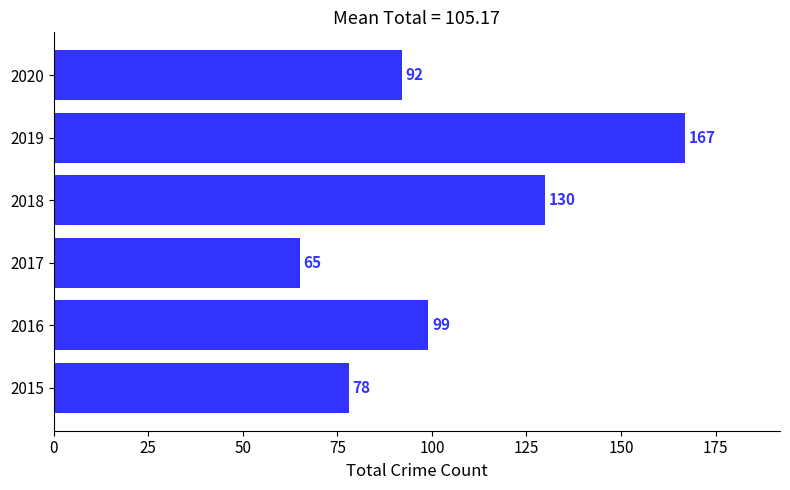

How many distinct data groups are displayed?

1